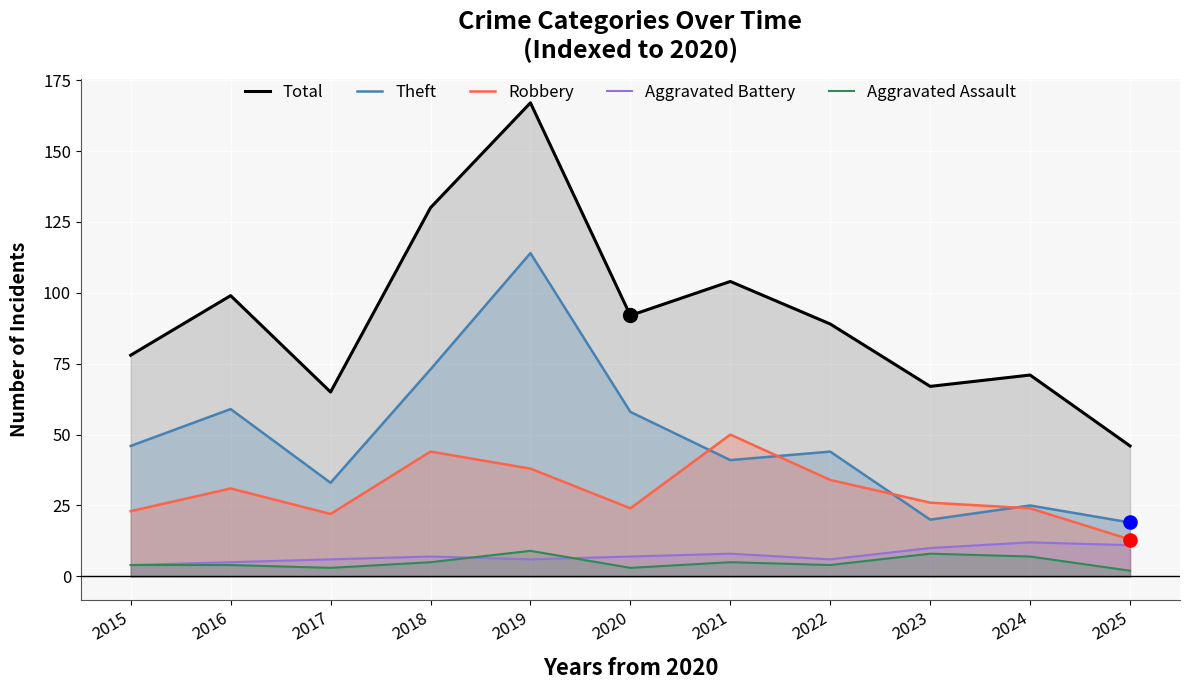

Which series has the largest total across all categories?

Total